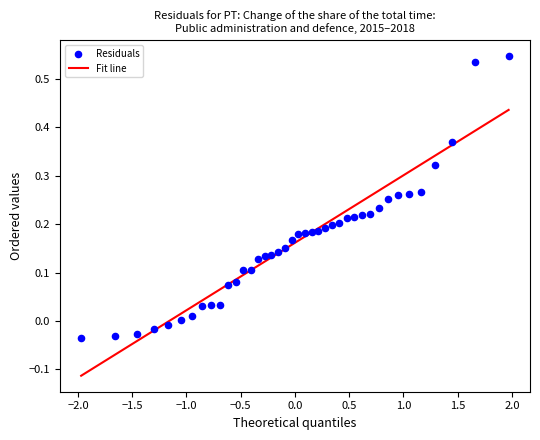

What is the range of Y values (max minus min)?

0.6